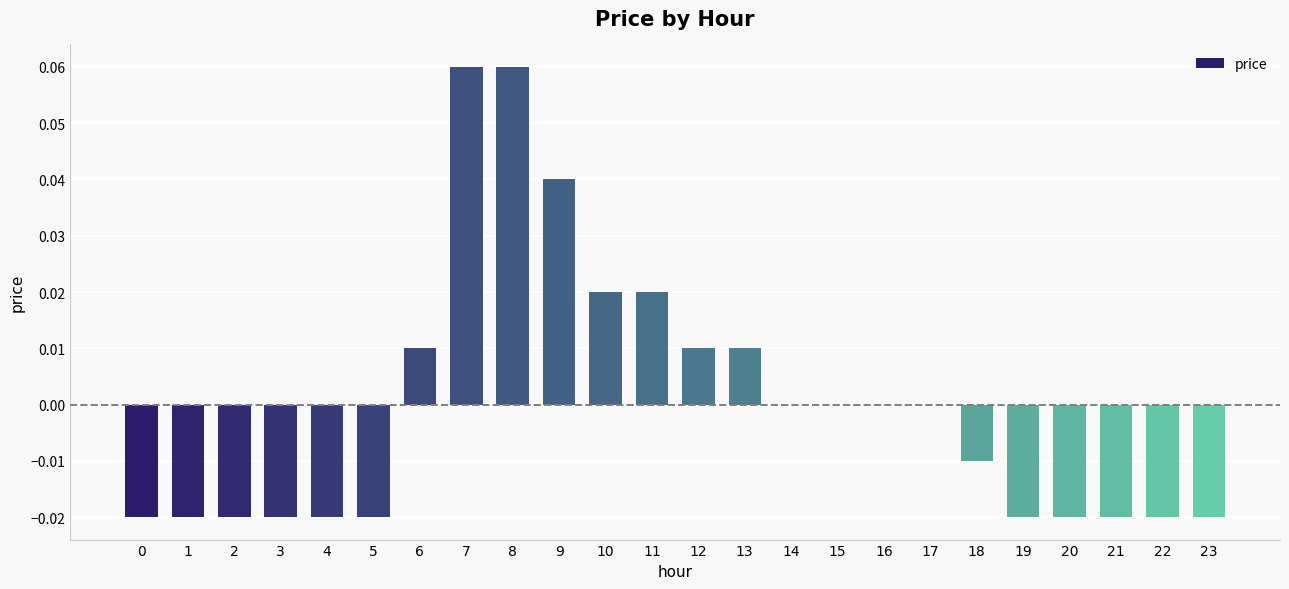

True or false: the data shows -0.0 at 4.

True